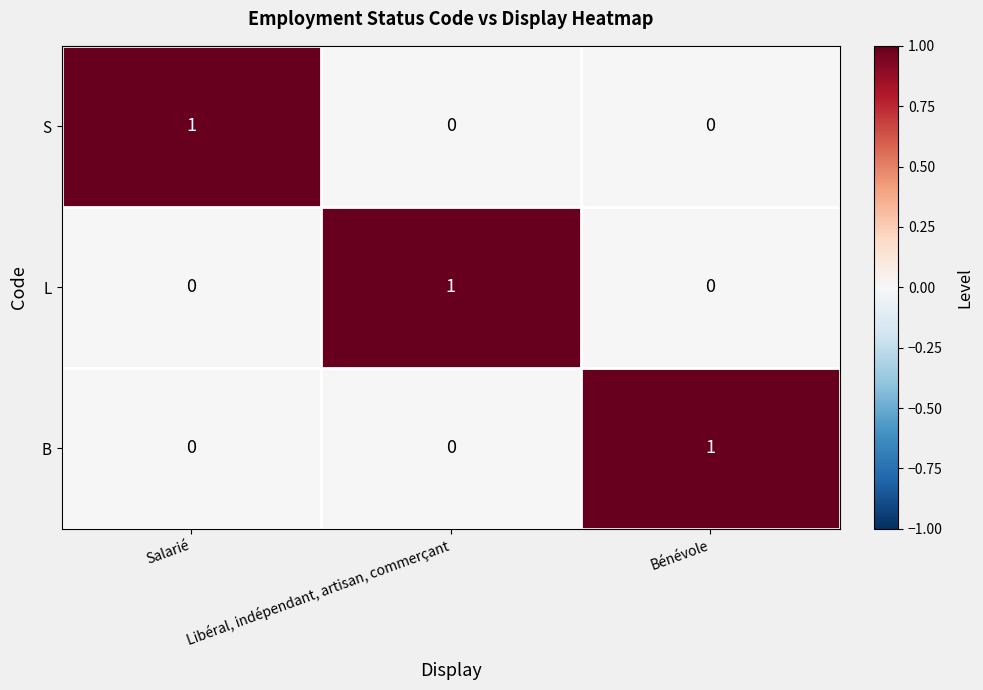

At how many categories does at least one series exceed 0?

3